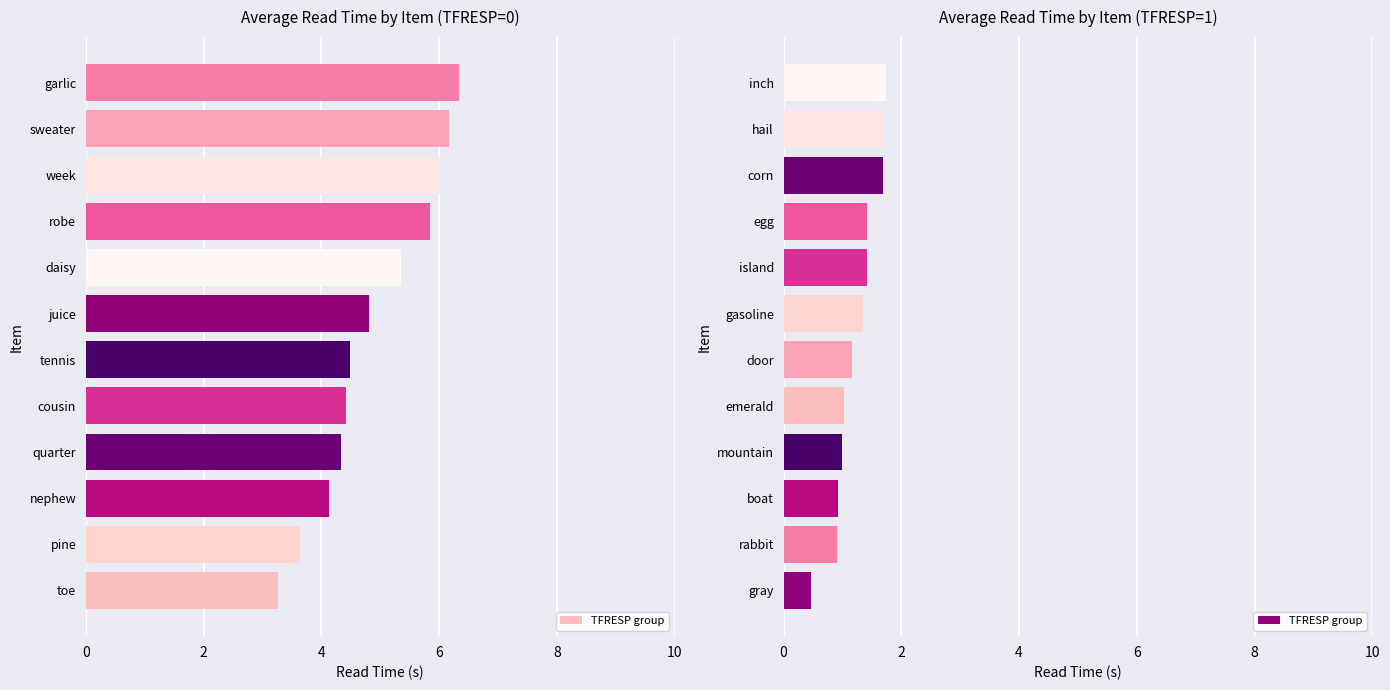

What is the value of the 2nd bar from the left?

0.9